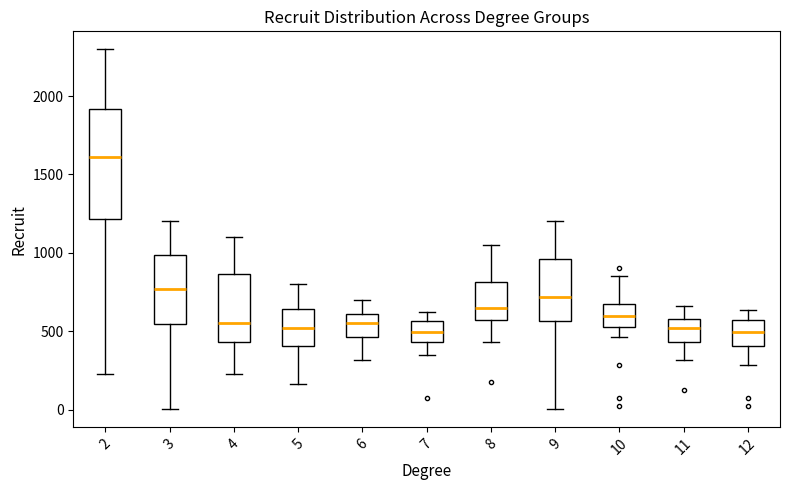

Reading left to right, read every box against the y-axis: the position of its median line, the range the box covers, and the ends of its whiskers. The values are not printed on the chart, so give them approximately, as read against the axis.

2: median 1600, box 1200 to 1900, whiskers 250 to 2300
3: median 750, box 550 to 1000, whiskers 0 to 1200
4: median 550, box 450 to 850, whiskers 250 to 1100
5: median 500, box 400 to 650, whiskers 150 to 800
6: median 550, box 450 to 600, whiskers 300 to 700
7: median 500, box 450 to 550, whiskers 350 to 600
8: median 650, box 550 to 800, whiskers 450 to 1050
9: median 700, box 550 to 950, whiskers 0 to 1200
10: median 600, box 550 to 650, whiskers 450 to 850
11: median 500, box 450 to 600, whiskers 300 to 650
12: median 500, box 400 to 550, whiskers 300 to 650